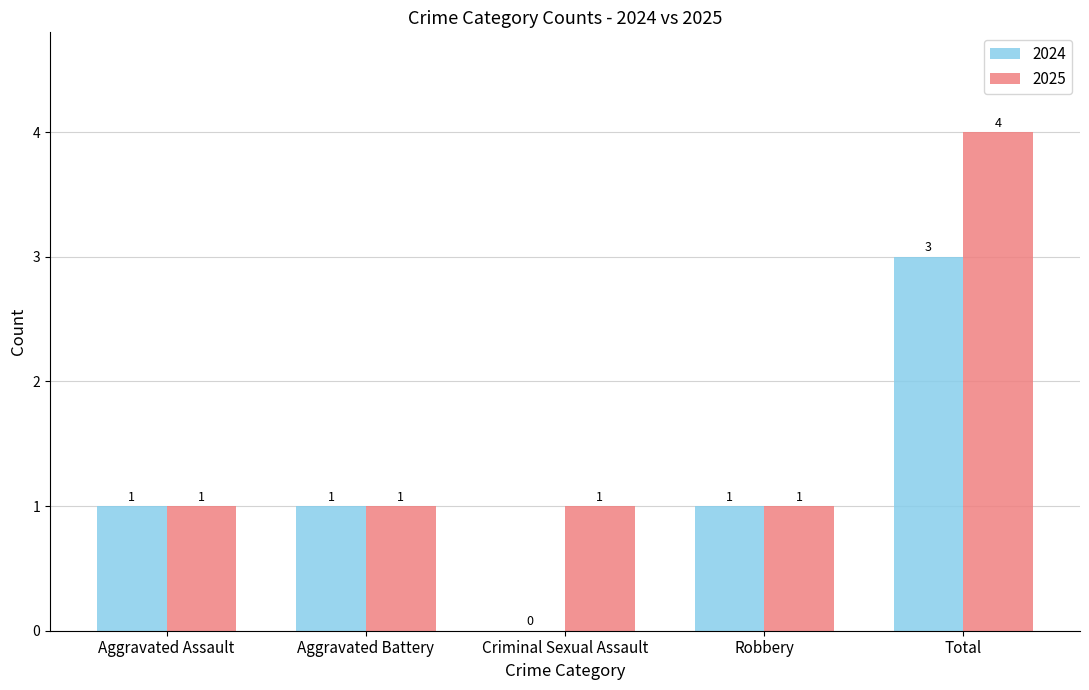

Read the 2025 value at Aggravated Battery.

1